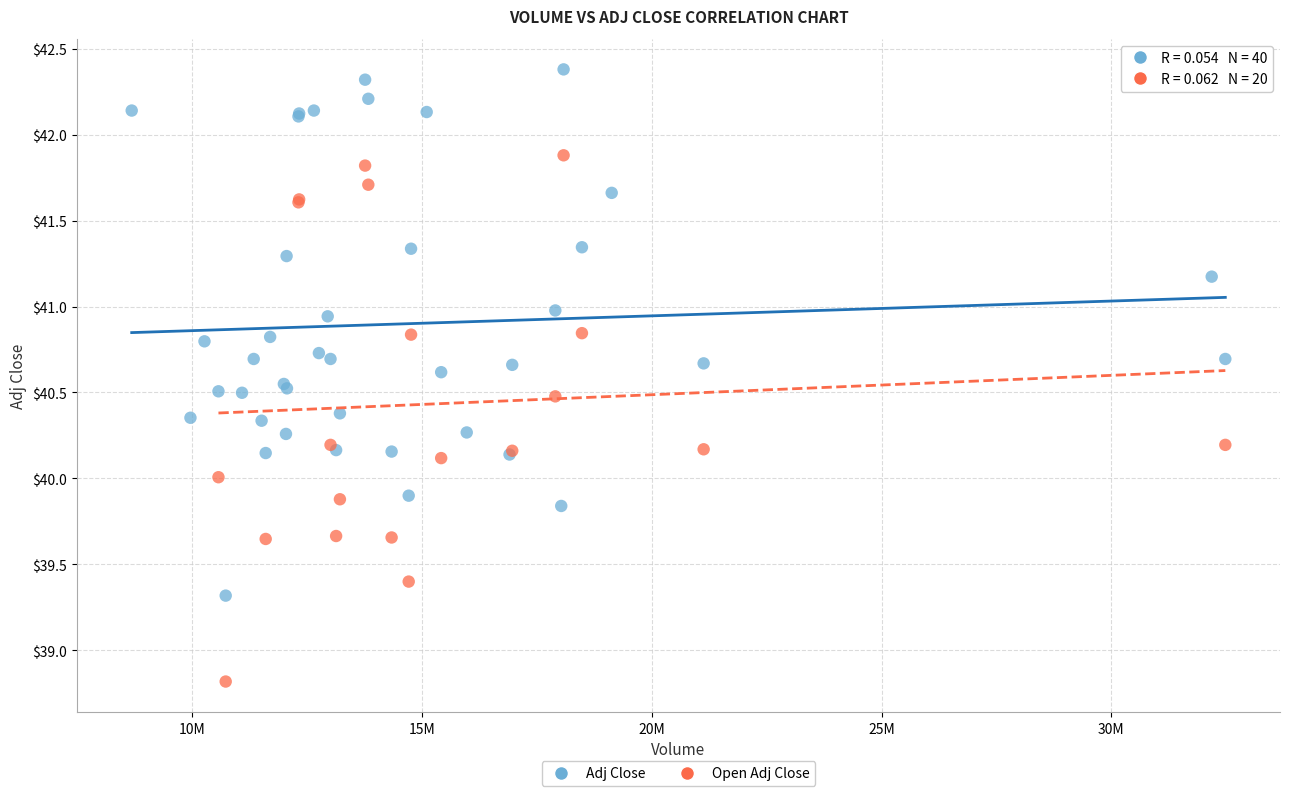

Which series reaches the maximum Y coordinate?

Adj Close